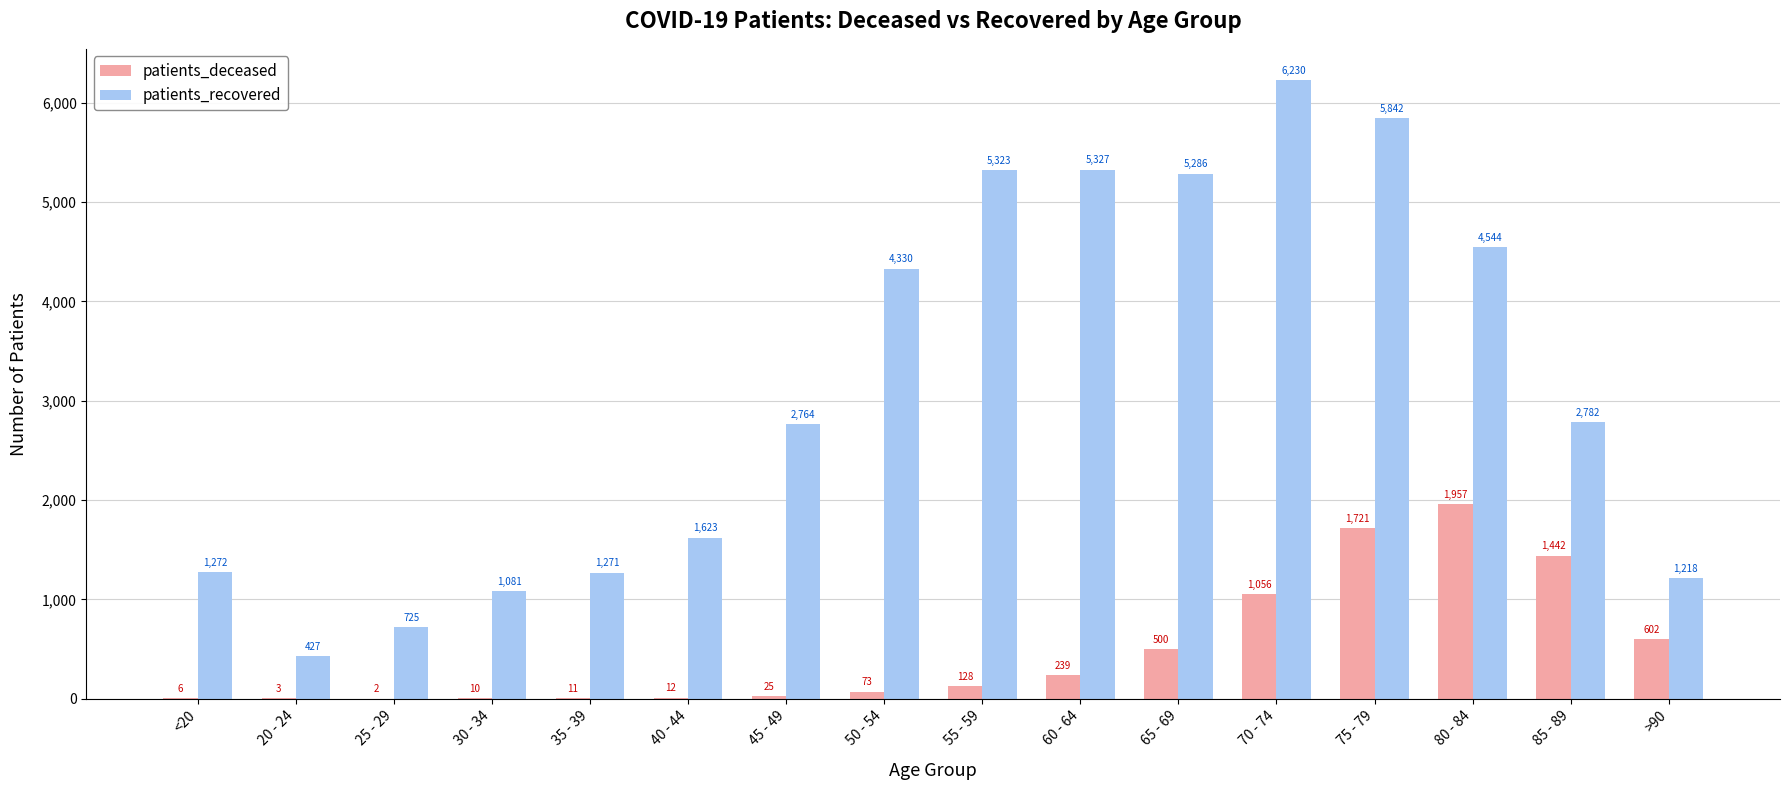

What is the difference between the patients_recovered values at 60 - 64 and <20?

4055